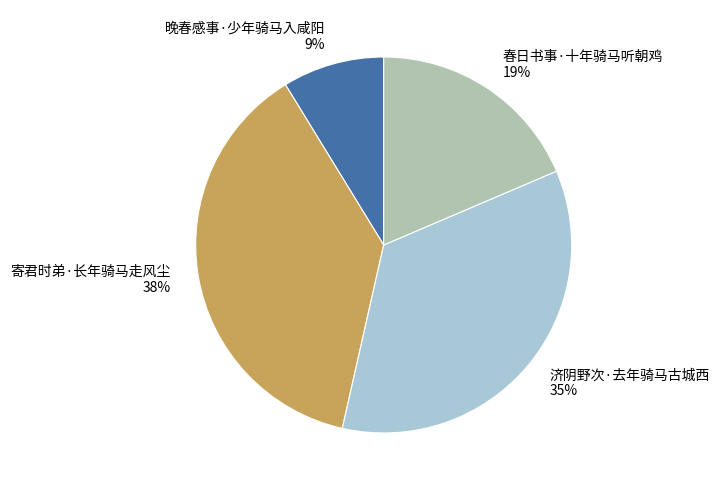

Count the number of slices in the pie.

4